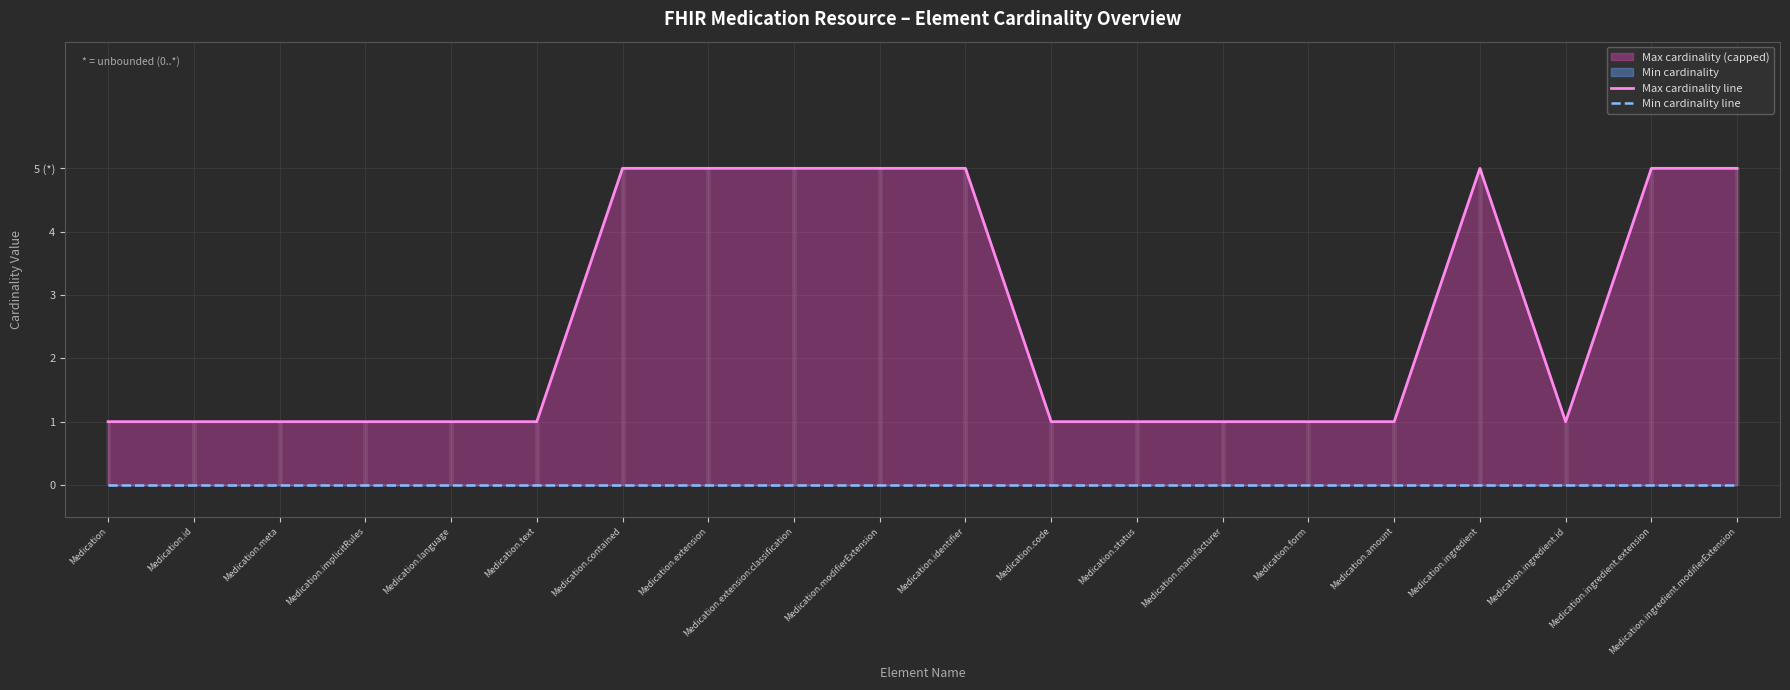

What position from the left is Medication.identifier?

11